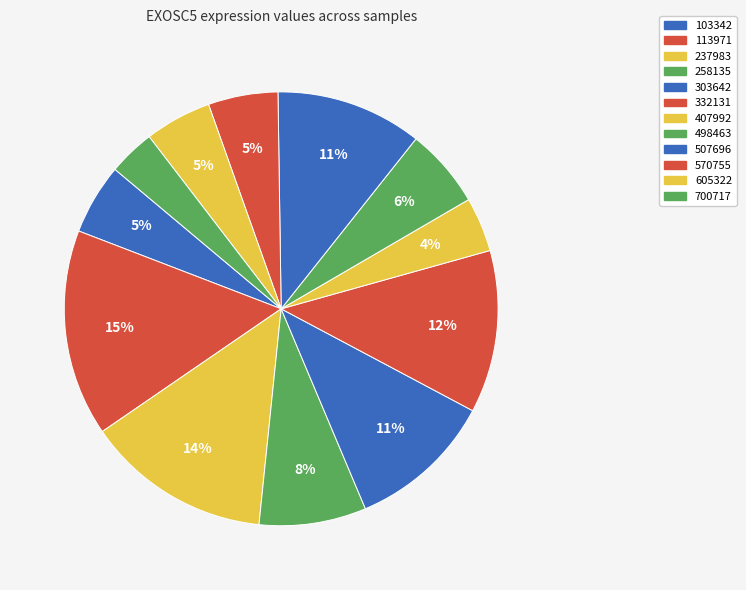

What is the change in value from 113971 to 498463?

-0.3